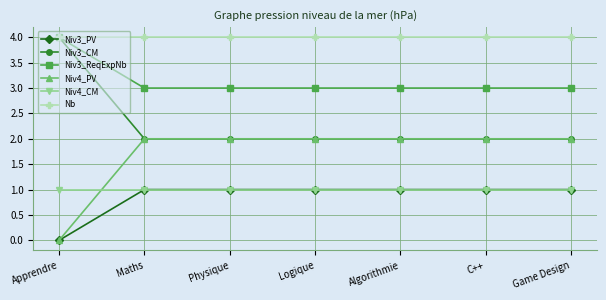

Is it true that Niv3_PV equals 1 at Algorithmie?

True